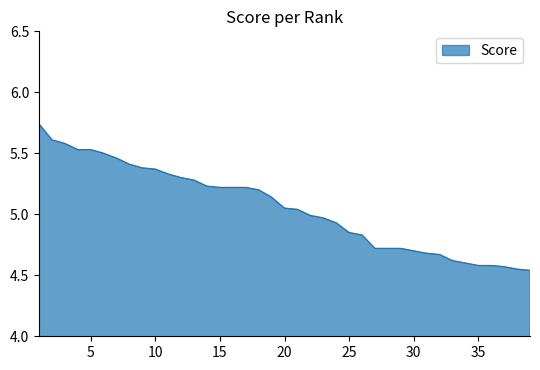

What is the difference between the maximum and minimum values?

1.2